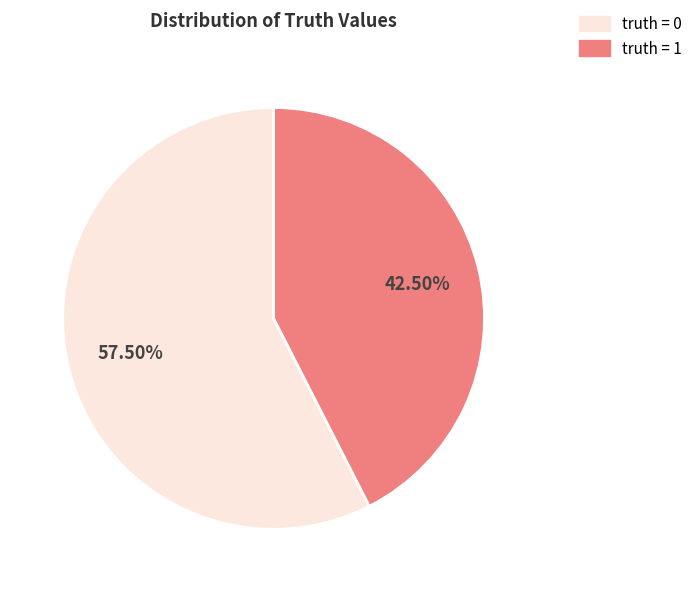

Count the number of slices in the pie.

2